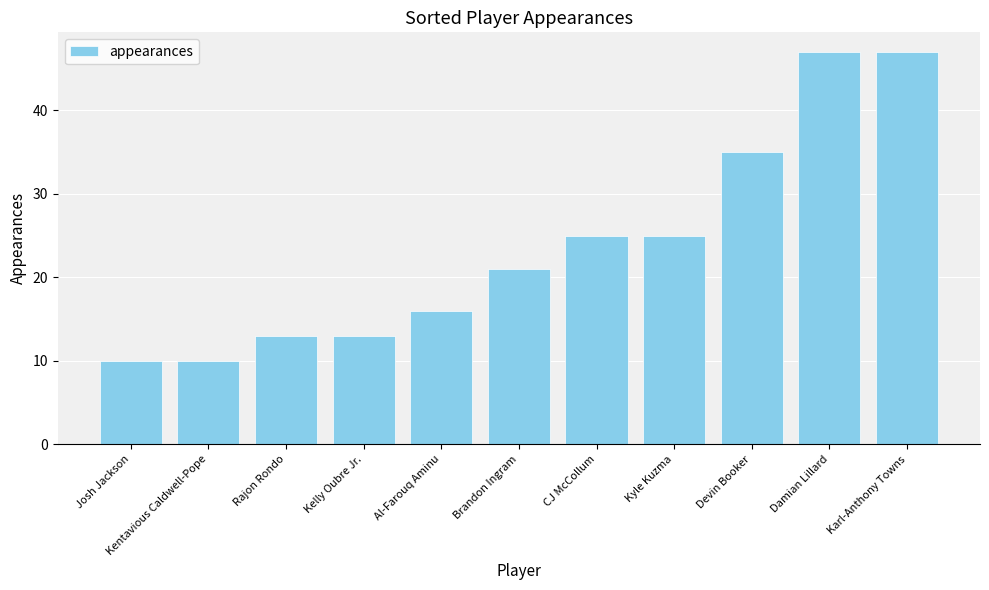

What is the label of the 9th bar from the left?

Devin Booker